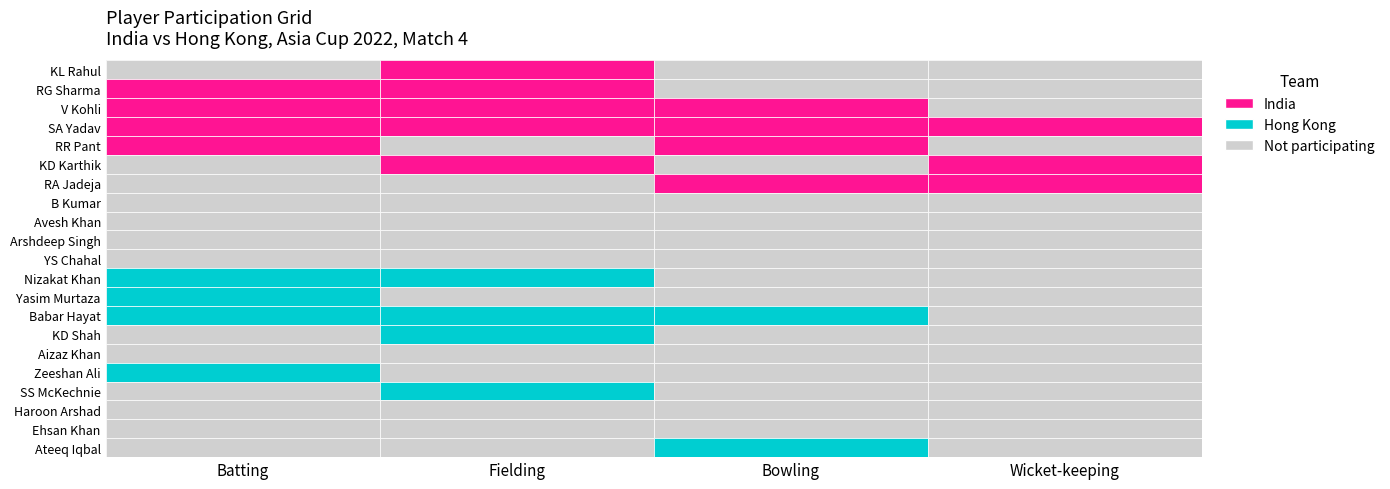

What is the difference between the maximum and minimum values in the India series?

1